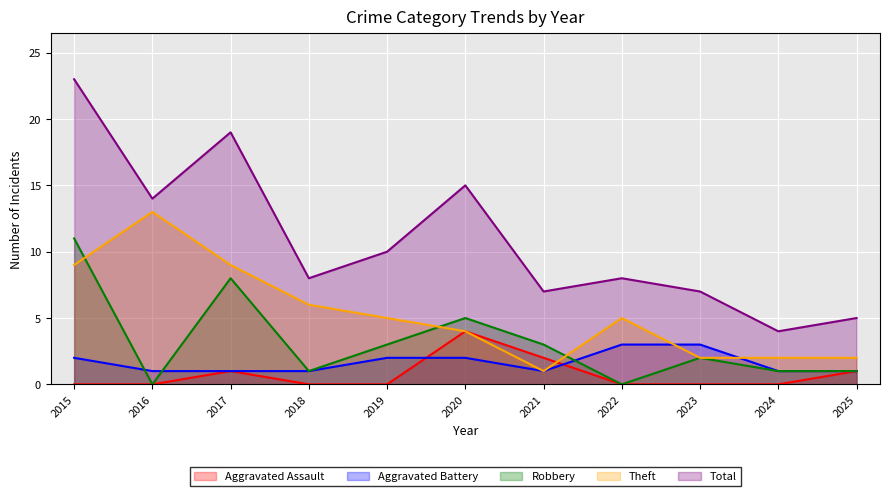

Which has a higher value, 2016 or 2015?

2016